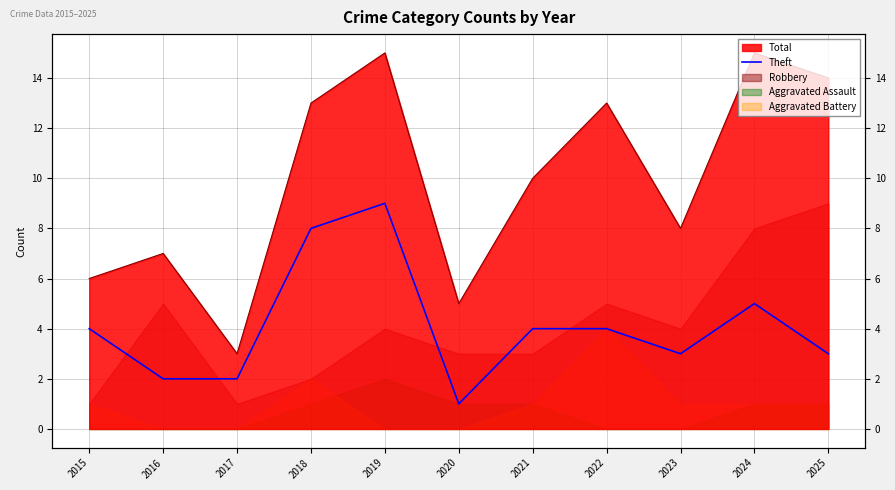

What is the value of the 5th point from the left?

9